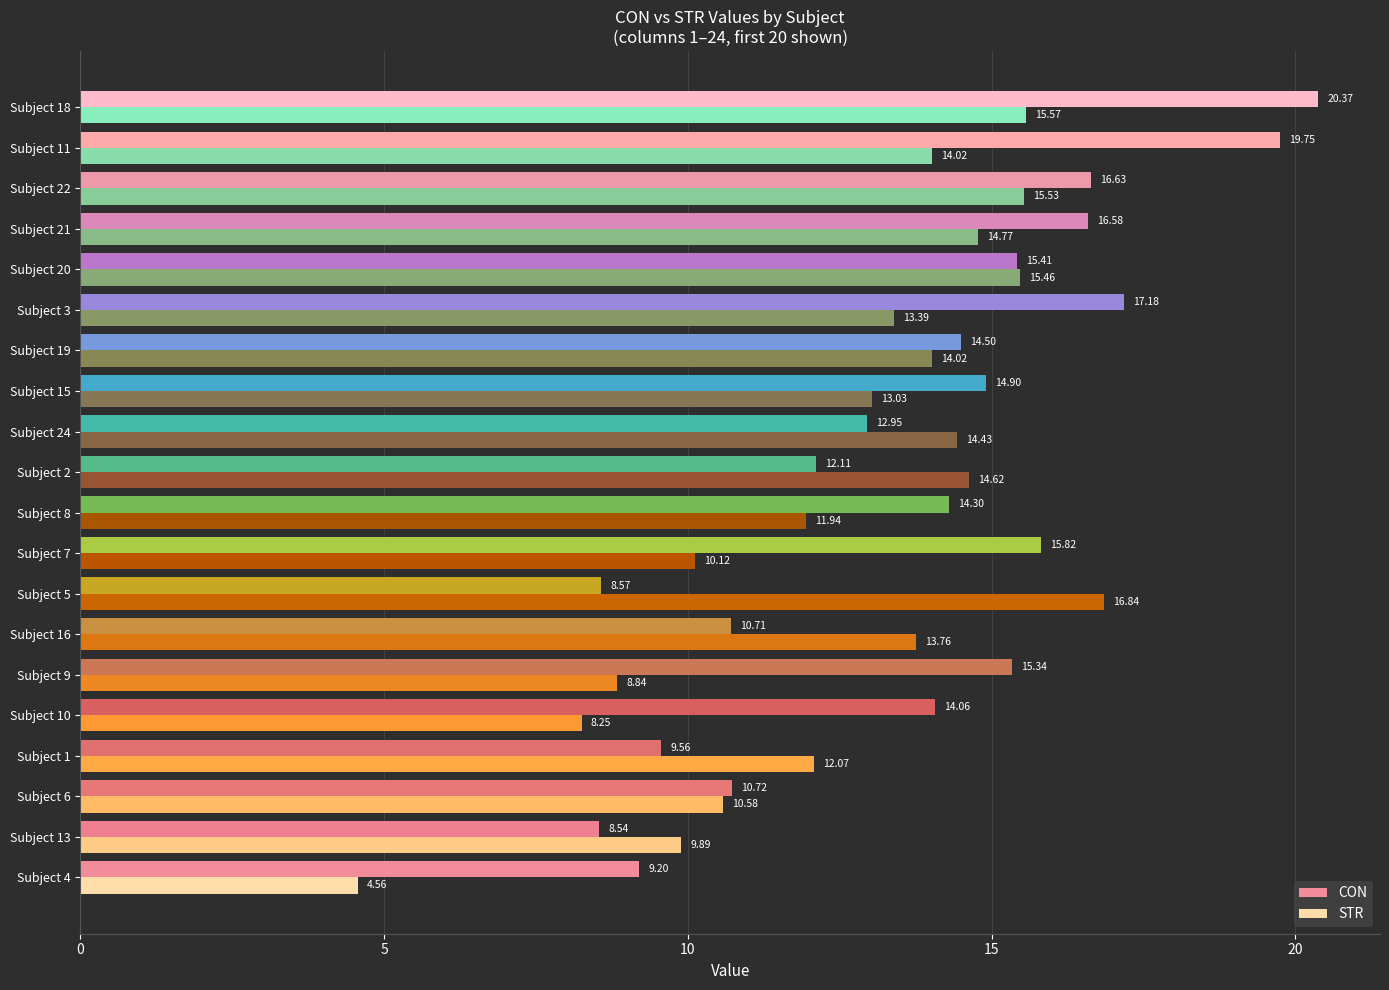

Which series has the largest range (max minus min)?

STR